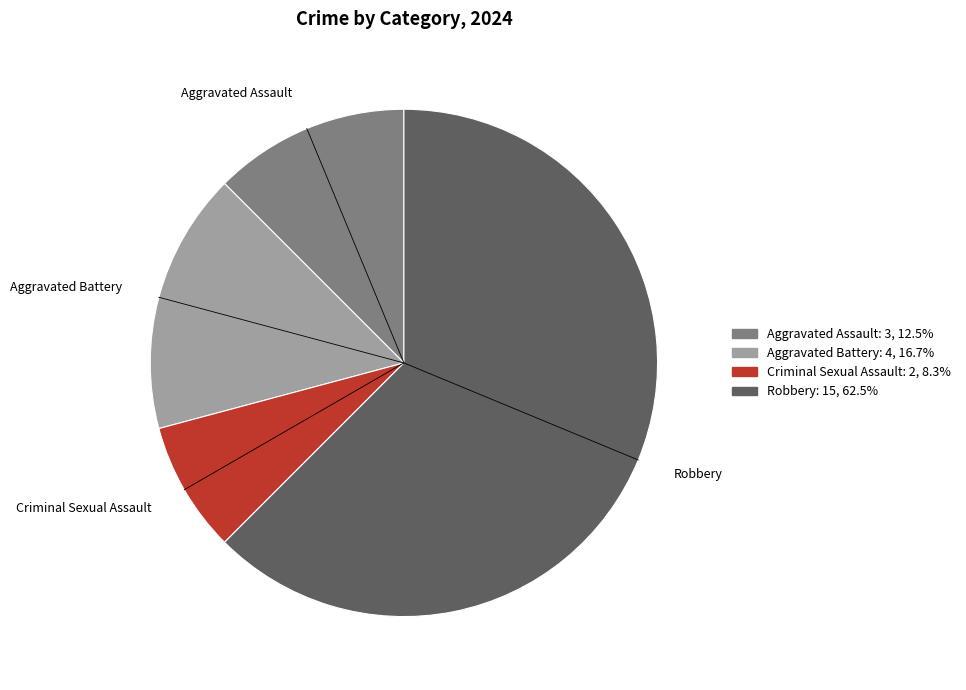

What is the ratio of the value at Aggravated Assault to the value at Criminal Sexual Assault?

1.5